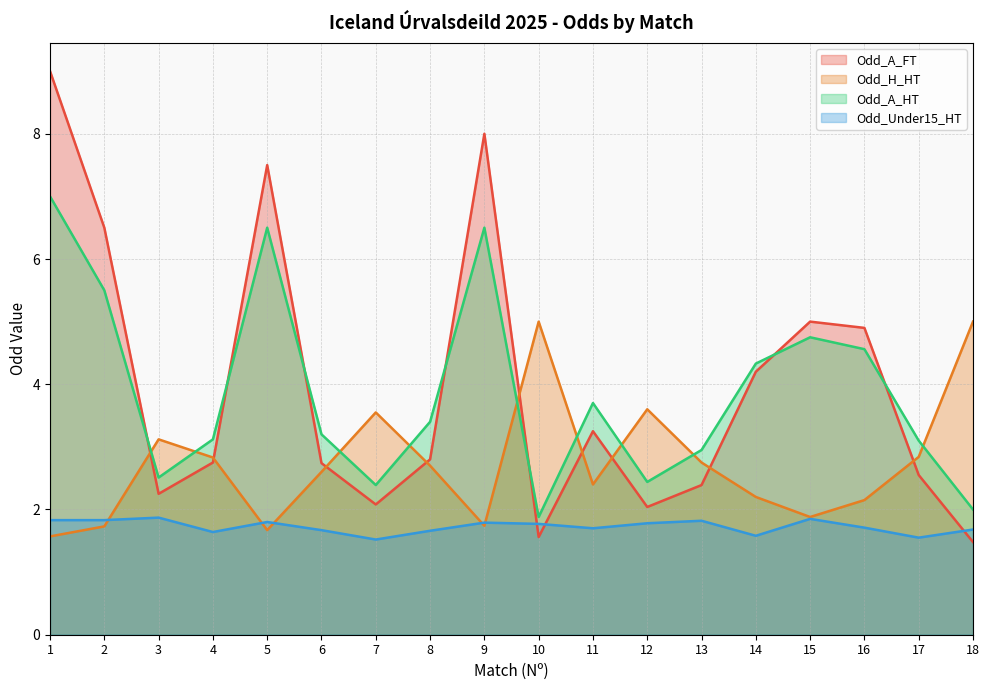

In Odd_A_FT, how many points are higher than both neighbors (excluding endpoints)?

4